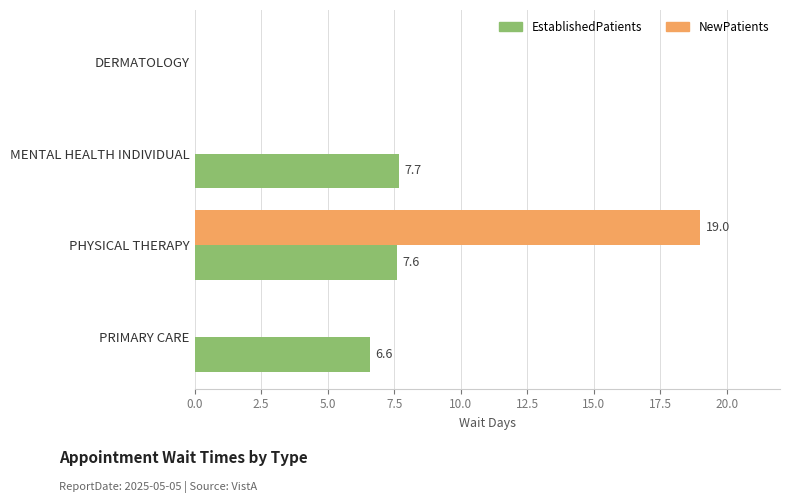

Which series has the largest total across all categories?

EstablishedPatients